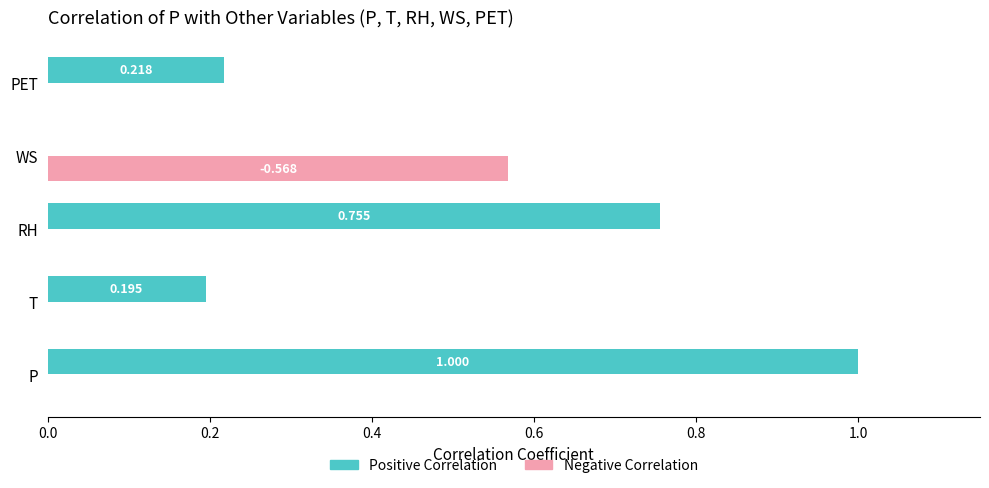

Which series has the largest total across all categories?

Positive Correlation